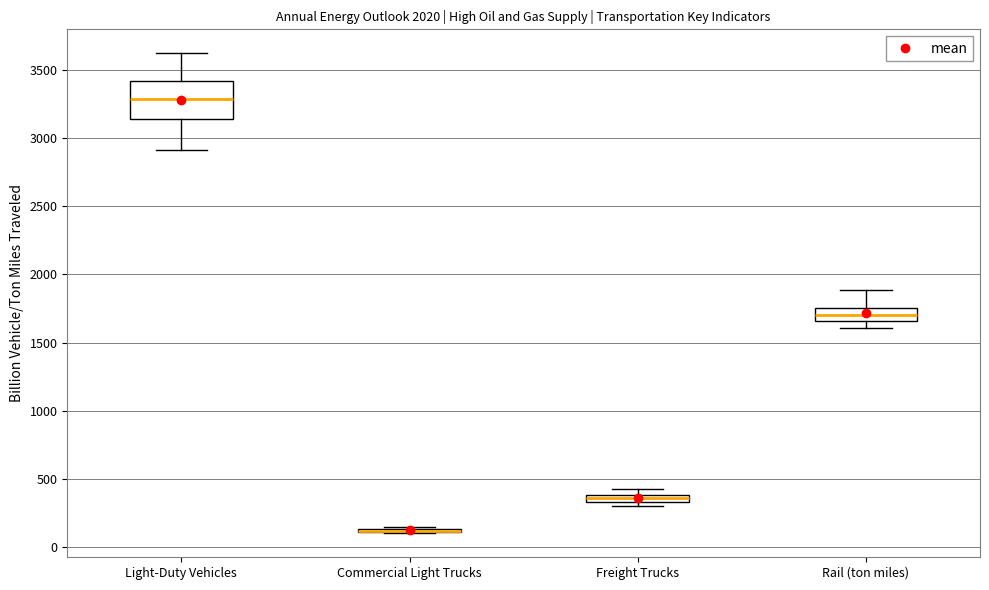

Where is the lower edge of the box for Rail (ton miles) on the y-axis? The values are not printed on the chart, so give them approximately, as read against the axis.

1650